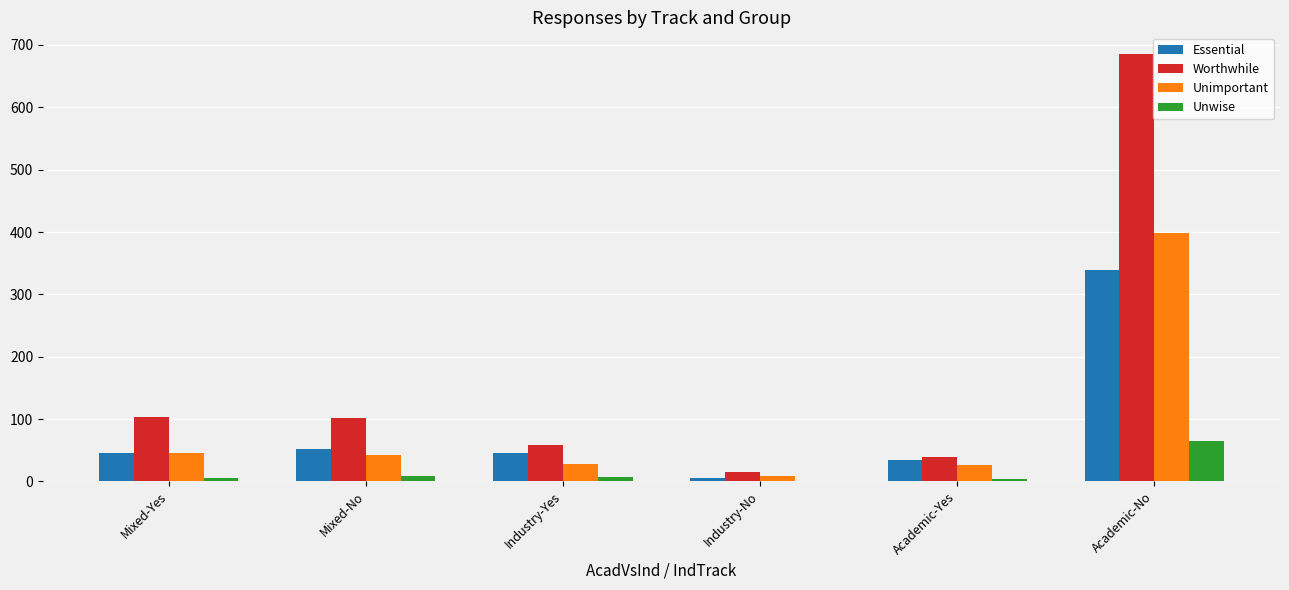

What is the total value across all series at Mixed-Yes?

200